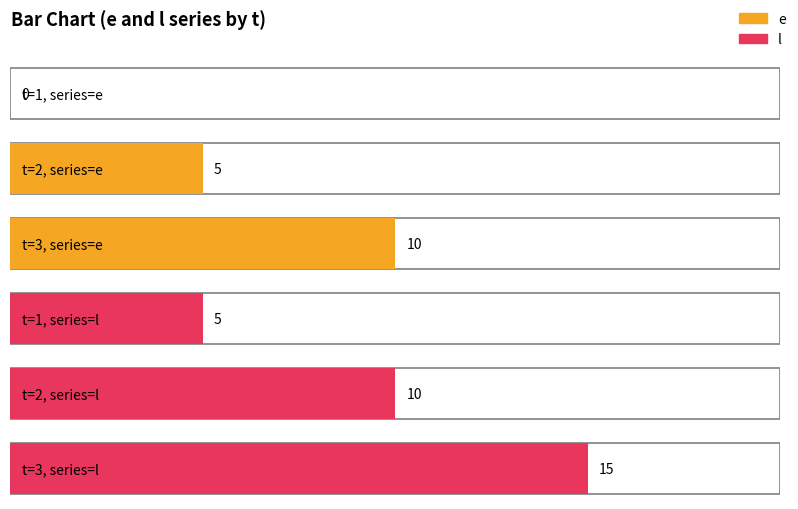

How many distinct data groups are displayed?

2